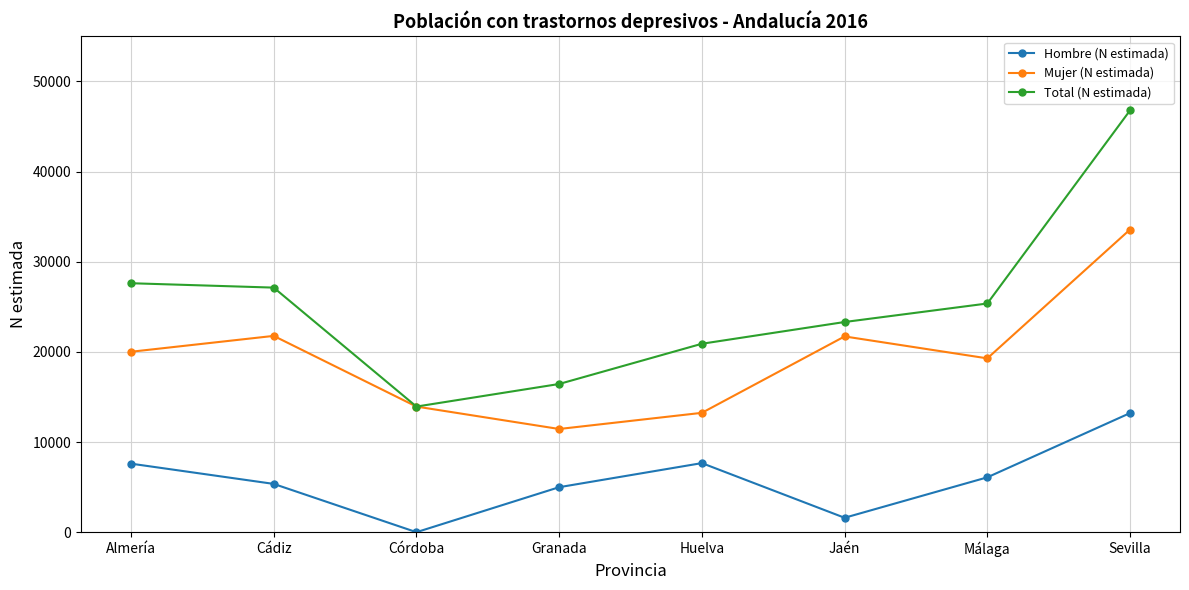

What is the label of the 3rd point from the right?

Jaén